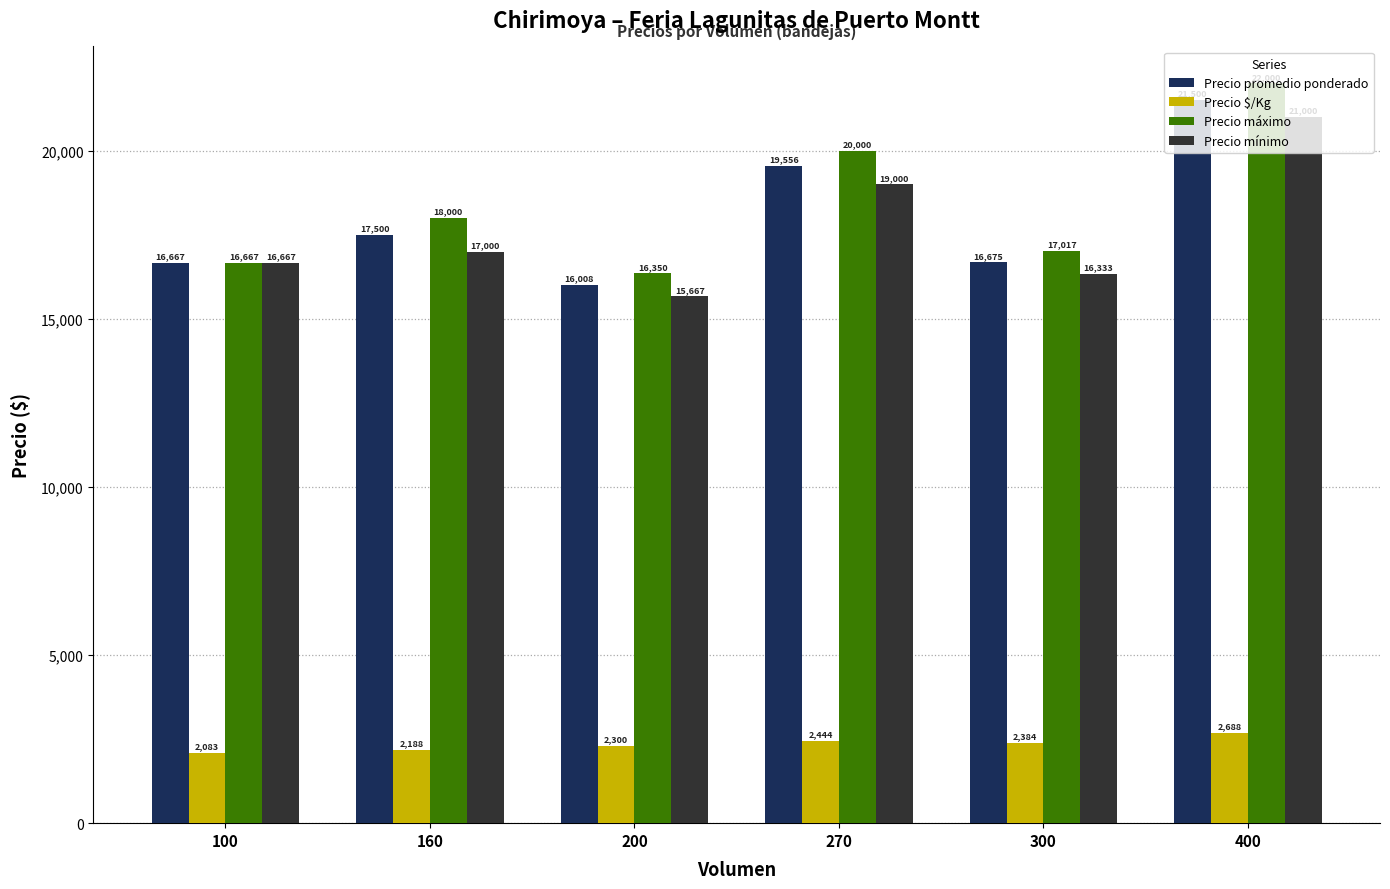

What is the sum of all Precio máximo values?

110034